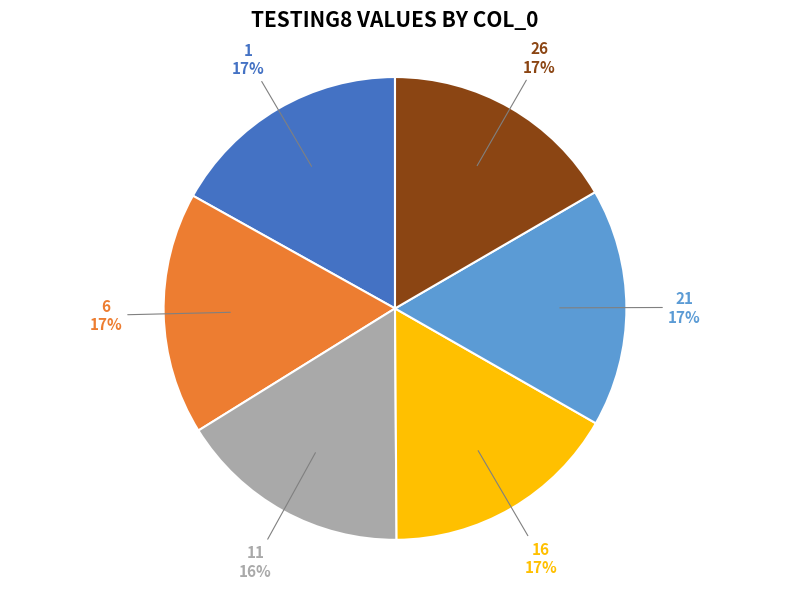

Do 21 and 26 together represent more than half of the pie?

No